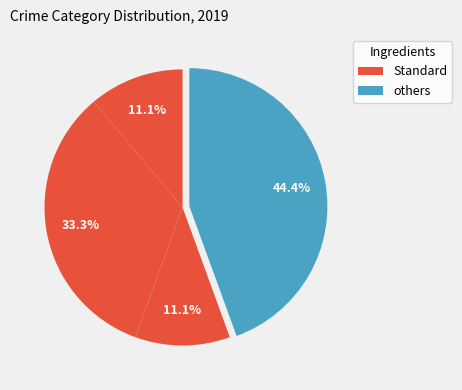

How many slices are in this pie chart?

4